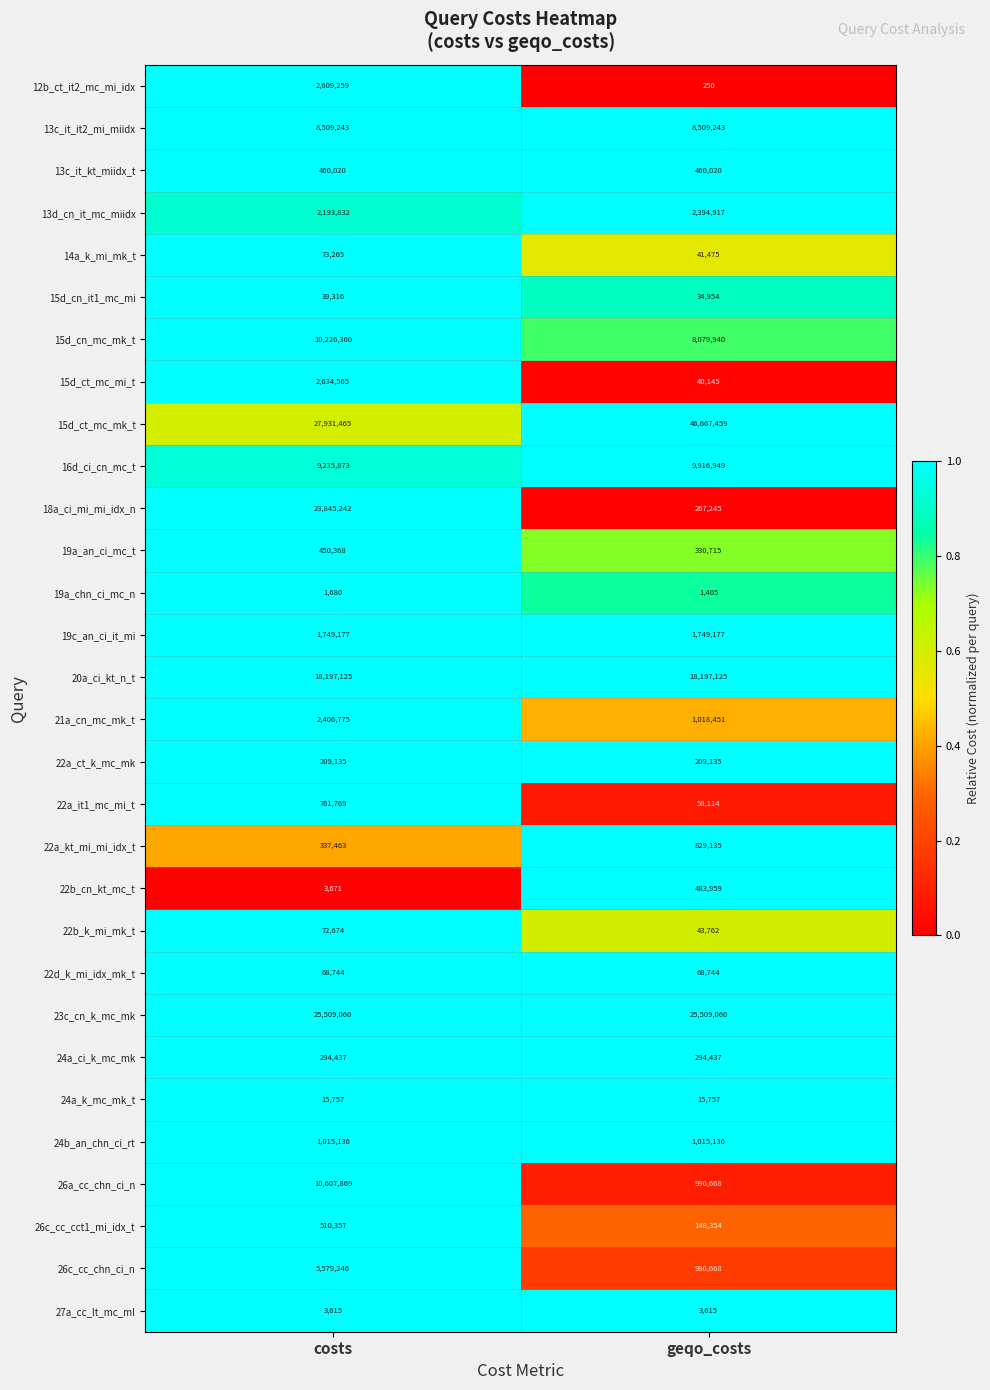

Which series has the widest spread of values?

18a_ci_mi_mi_idx_n